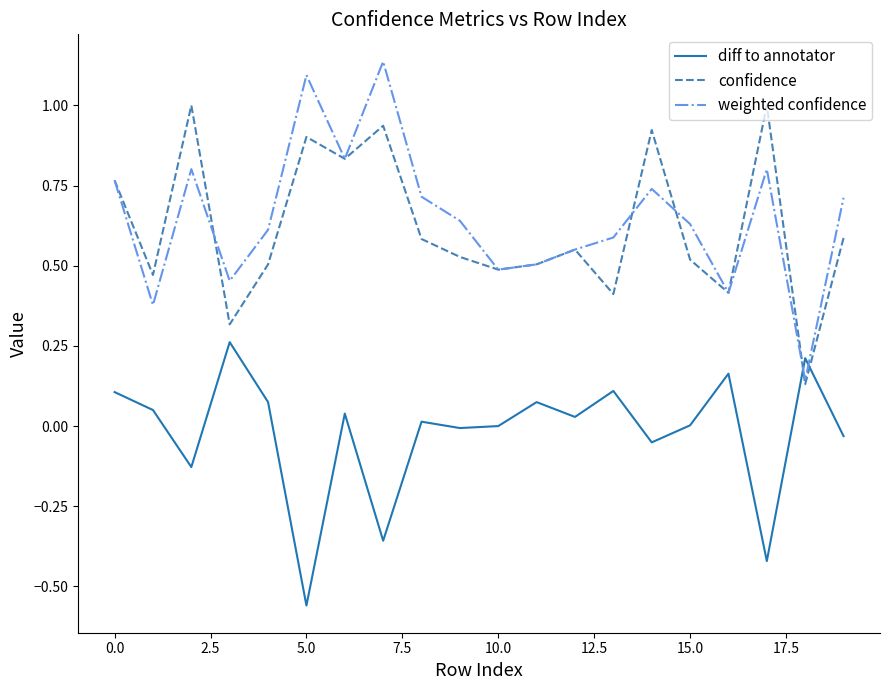

Which series has the widest spread of values?

weighted confidence